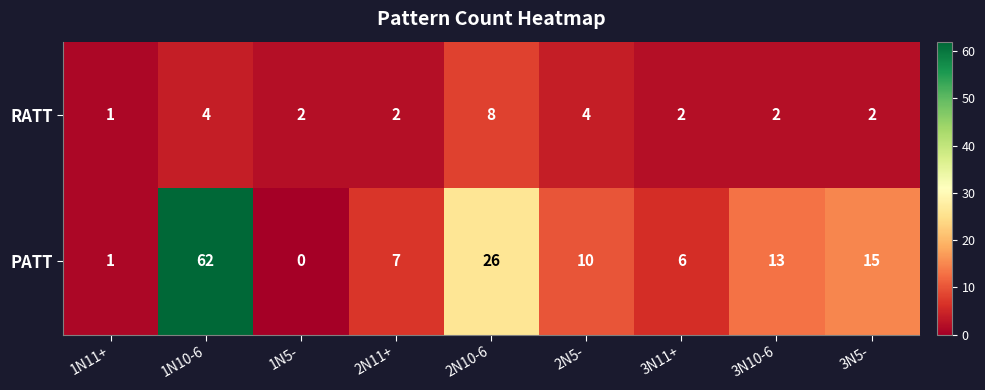

Reading right to left, list all the values displayed in this chart.

RATT: 3N5-=2	3N10-6=2	3N11+=2	2N5-=4	2N10-6=8	2N11+=2	1N5-=2	1N10-6=4	1N11+=1
PATT: 3N5-=15	3N10-6=13	3N11+=6	2N5-=10	2N10-6=26	2N11+=7	1N5-=0	1N10-6=62	1N11+=1